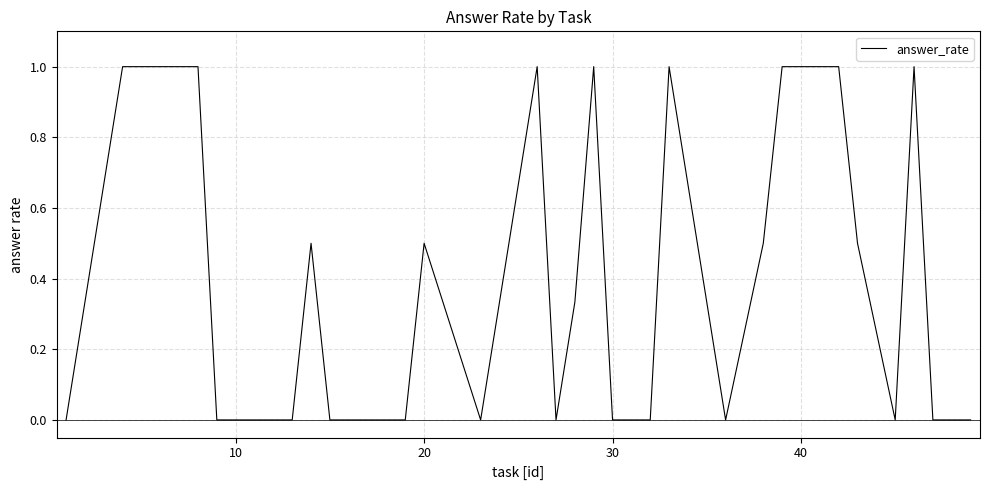

What is the difference between the maximum and minimum values?

1.0